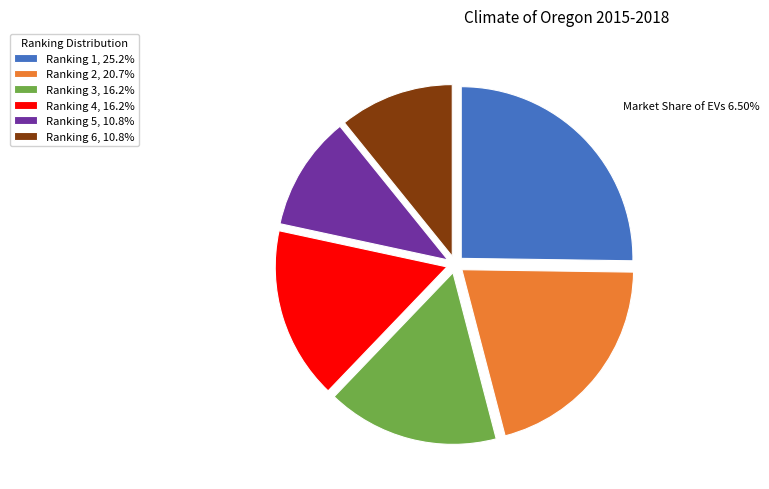

Is the sum of Ranking 5, 10.8% and Ranking 6, 10.8% greater than half?

No